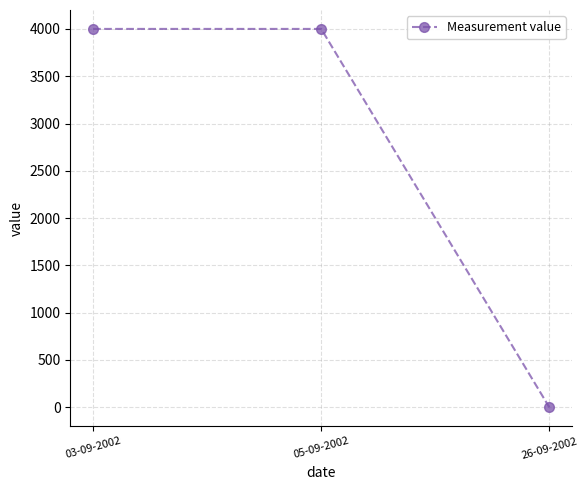

What is the sum of all values?

8000